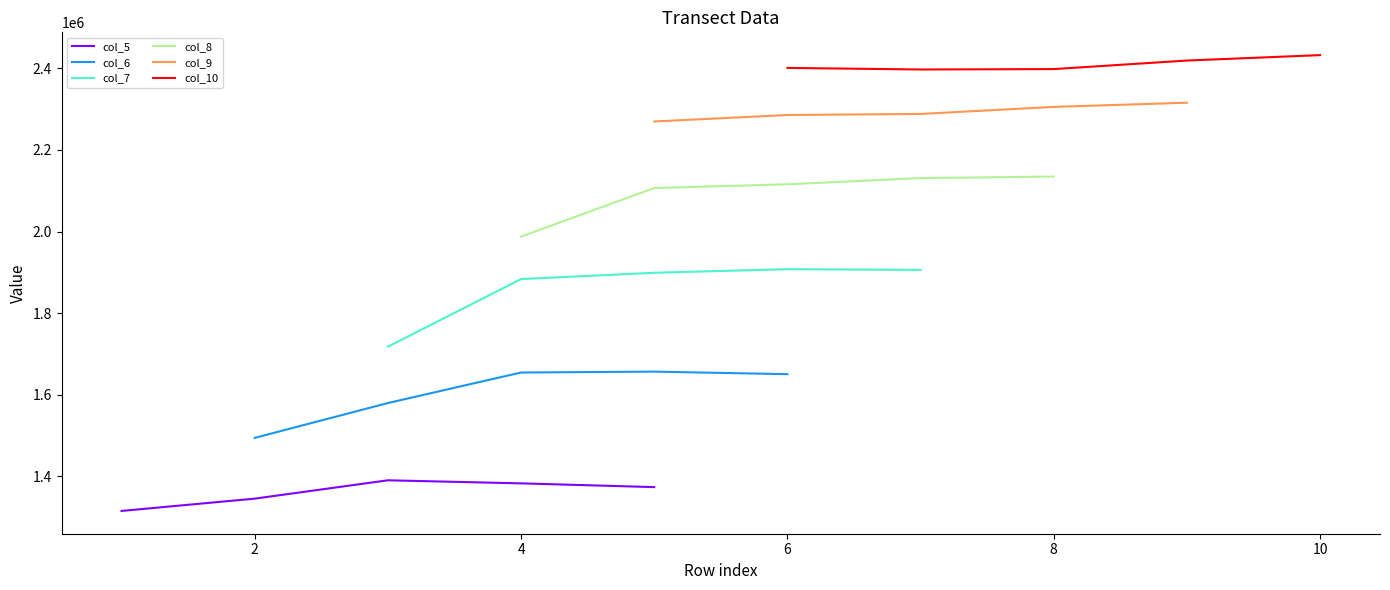

The col_9 series shows 3555148.2 at 6. True or false?

False